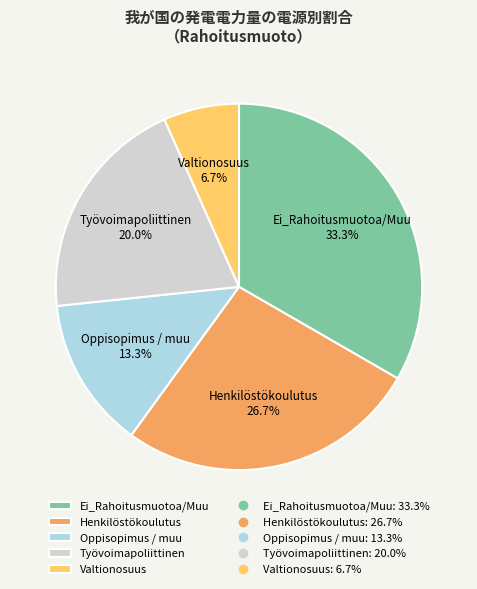

To the nearest percent, what is the difference between the largest and smallest slice percentages?

27%